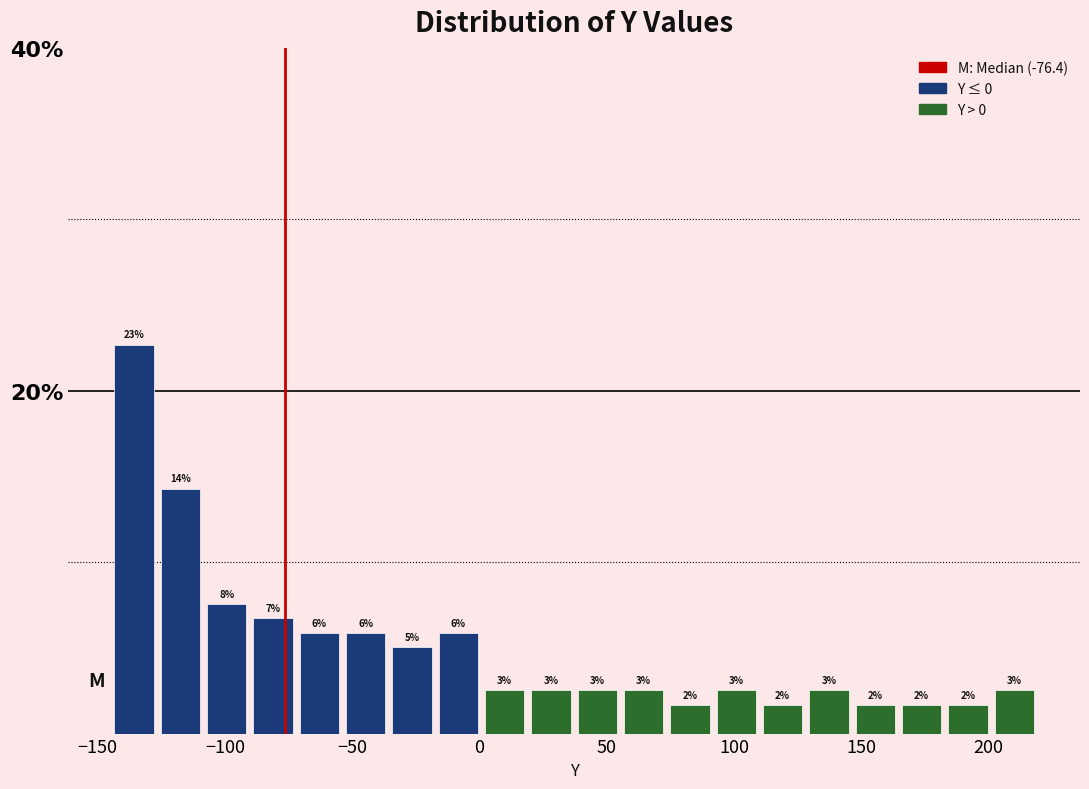

Around what value on the x-axis is the tallest bar? Give the approximate position of its centre, as read against the axis.

-135